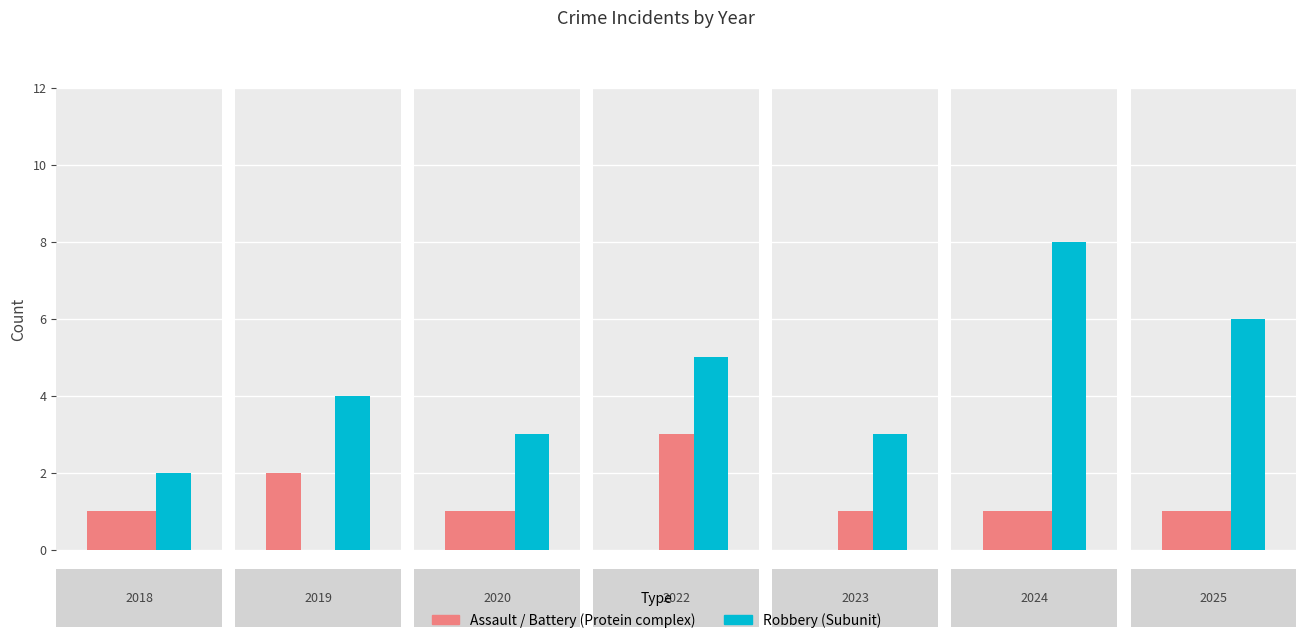

Which series has the largest range (max minus min)?

Robbery